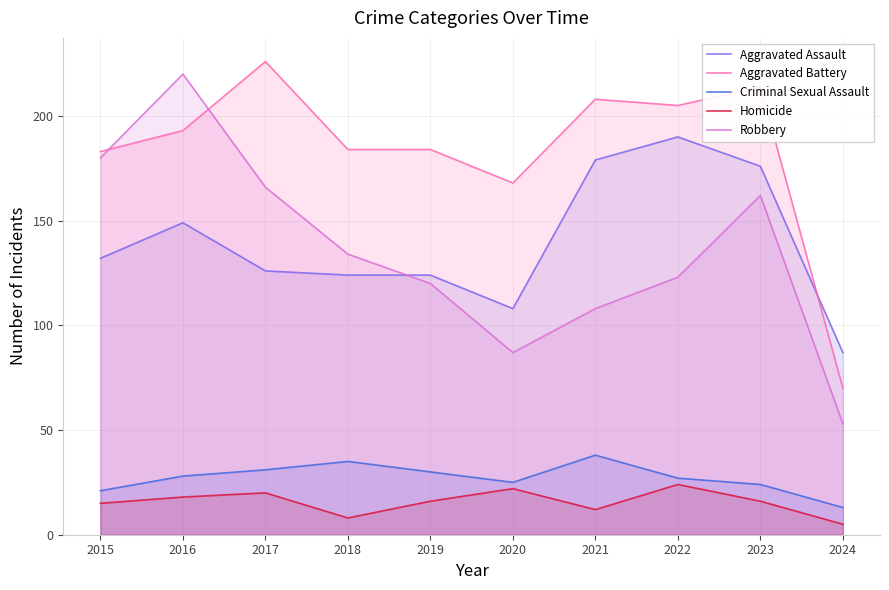

How many data points in Homicide are less than 16?

4